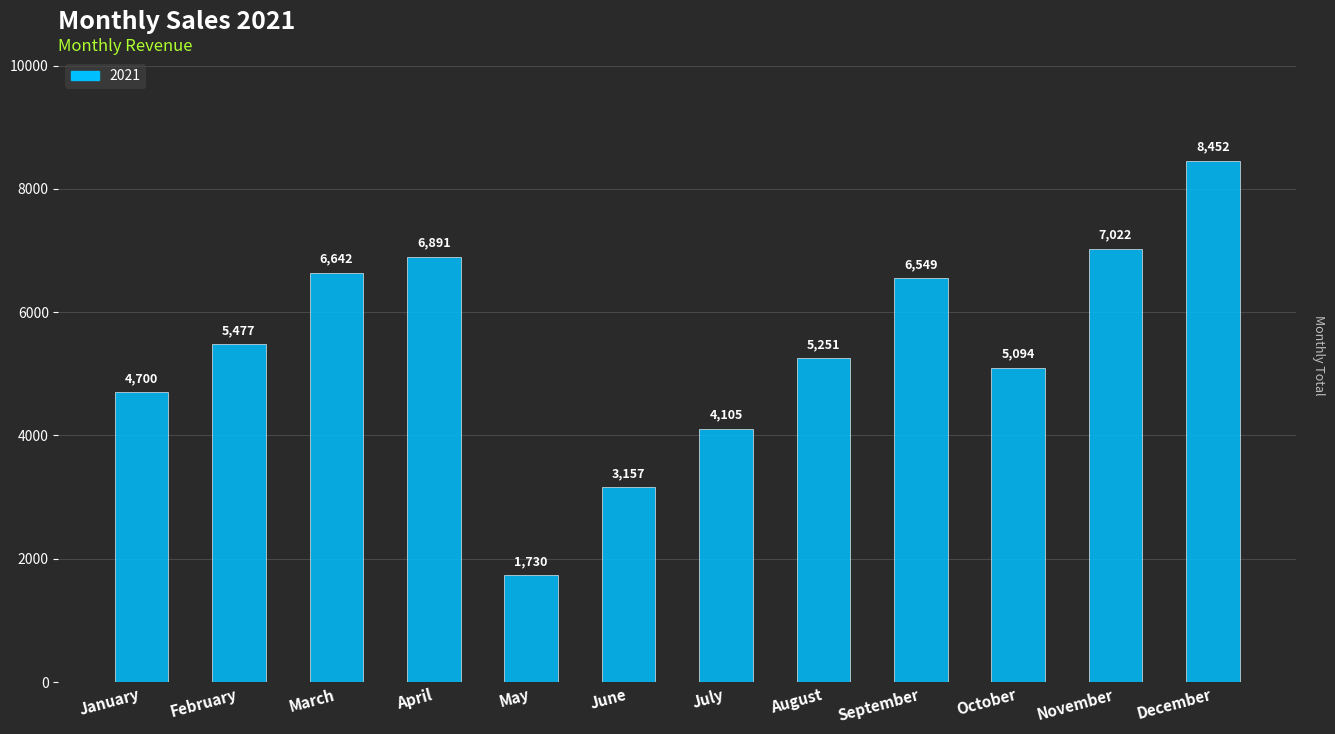

Which category has the lowest value across all series?

May